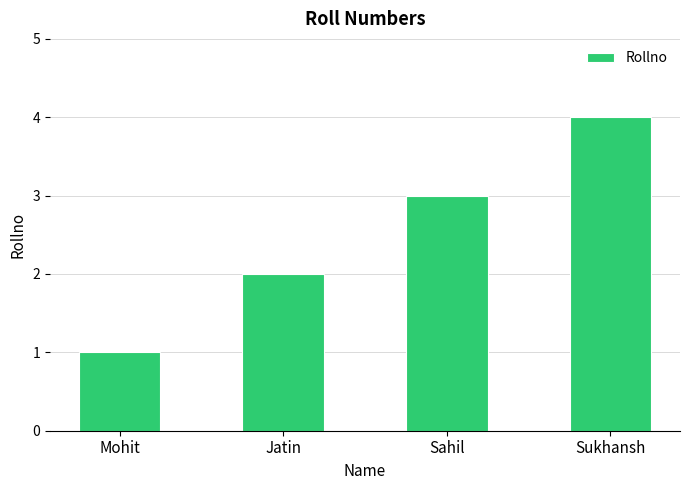

How many values are below 3?

2